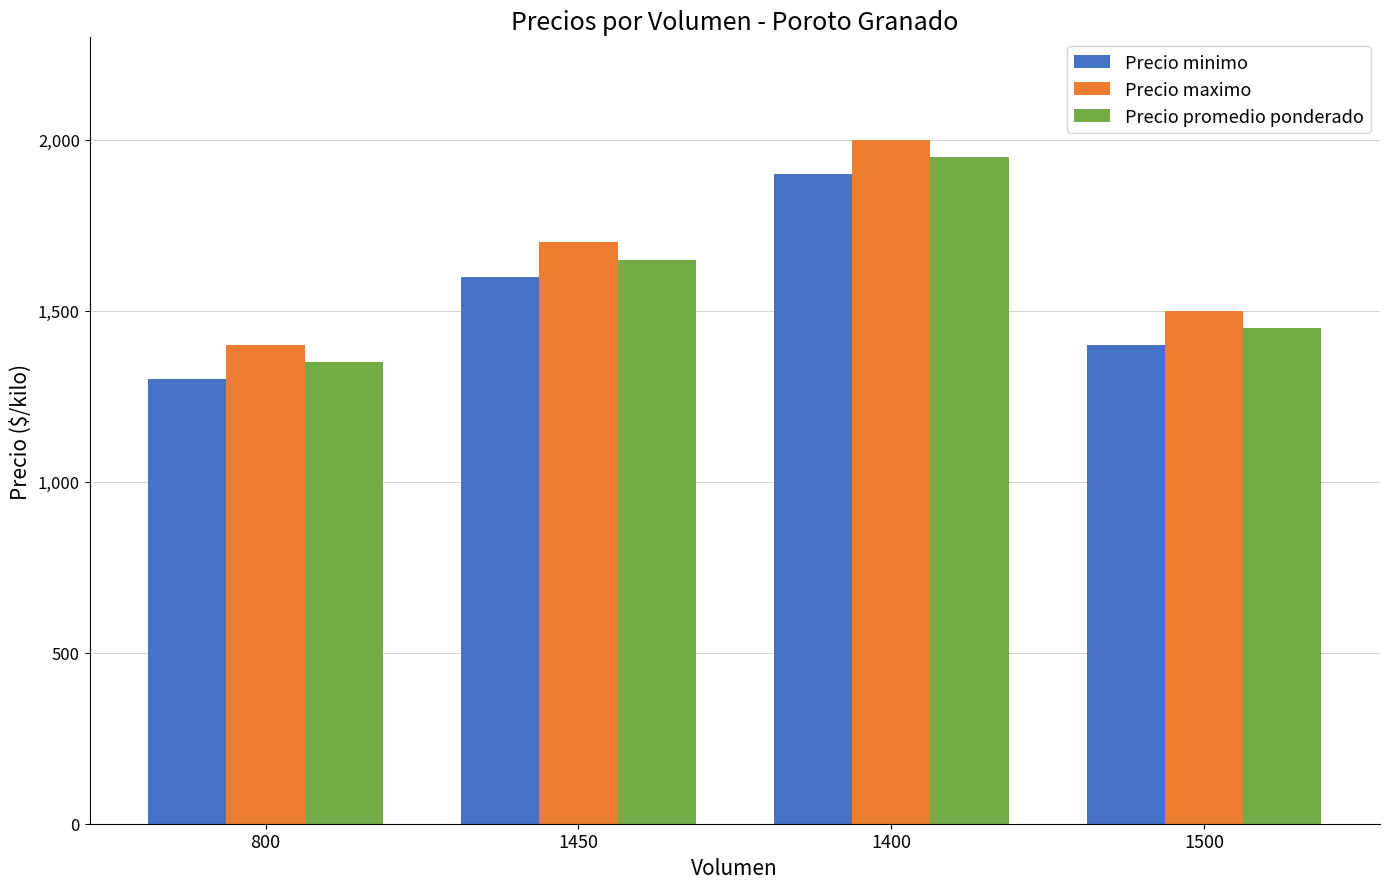

How many values in the Precio maximo series are below 1700?

2